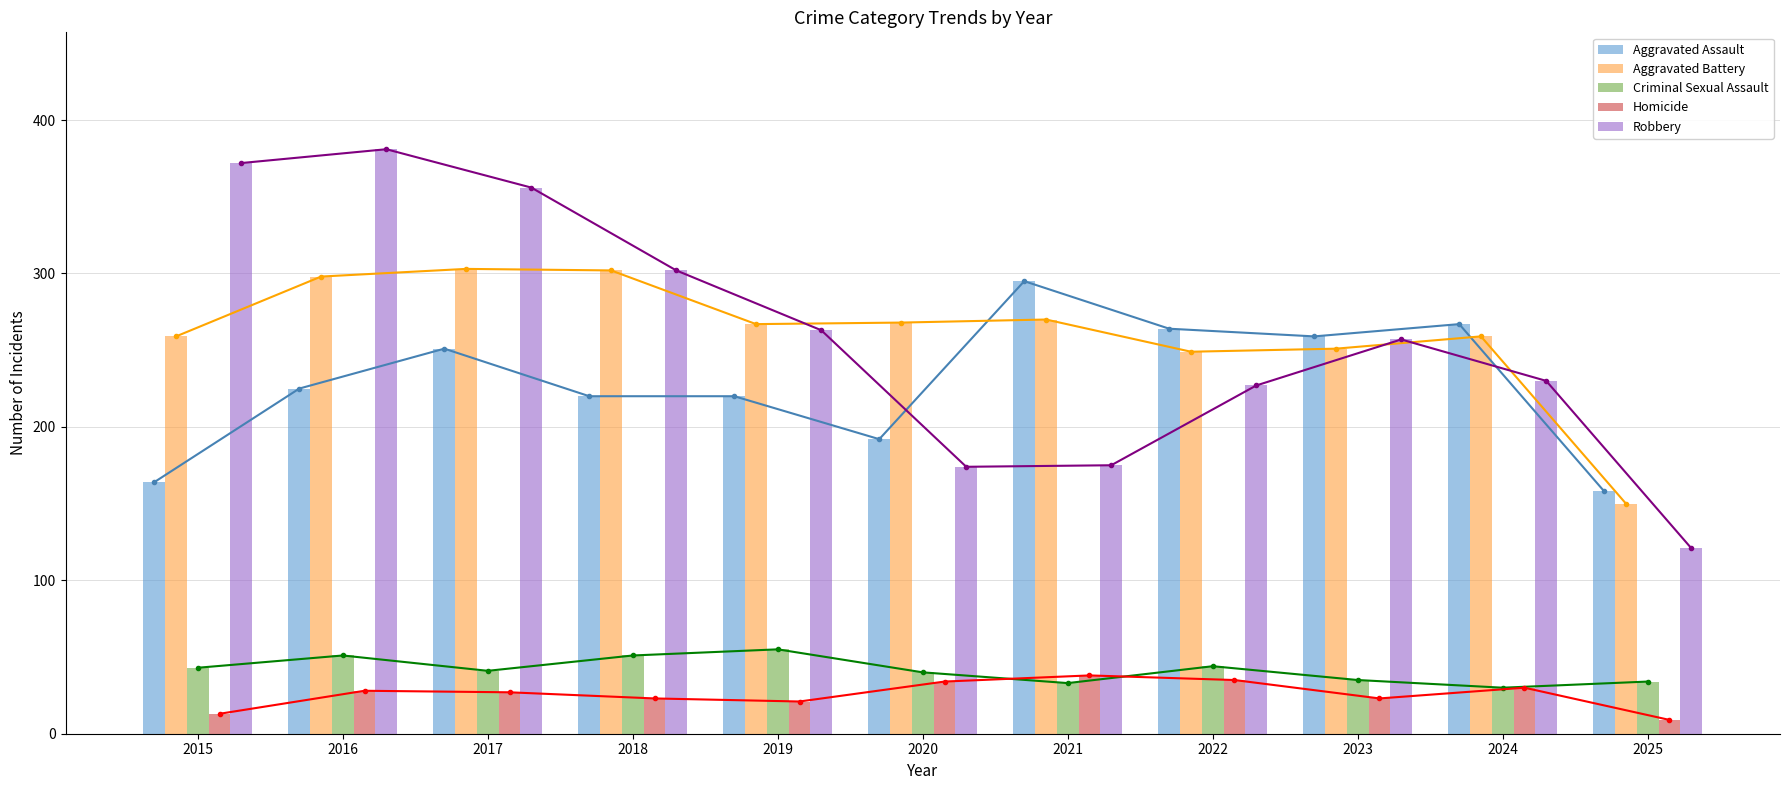

How many series are shown in this chart?

5